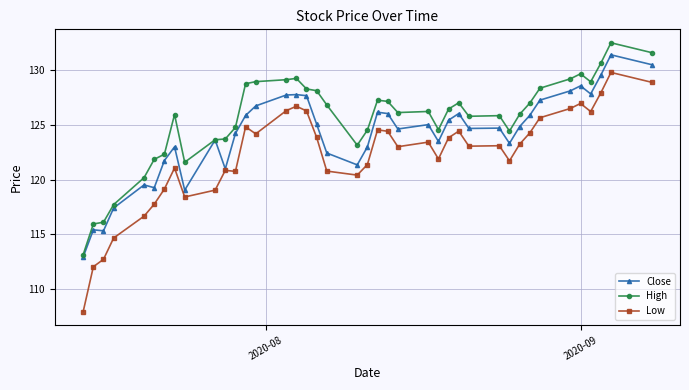

What is the greatest value displayed?

132.5